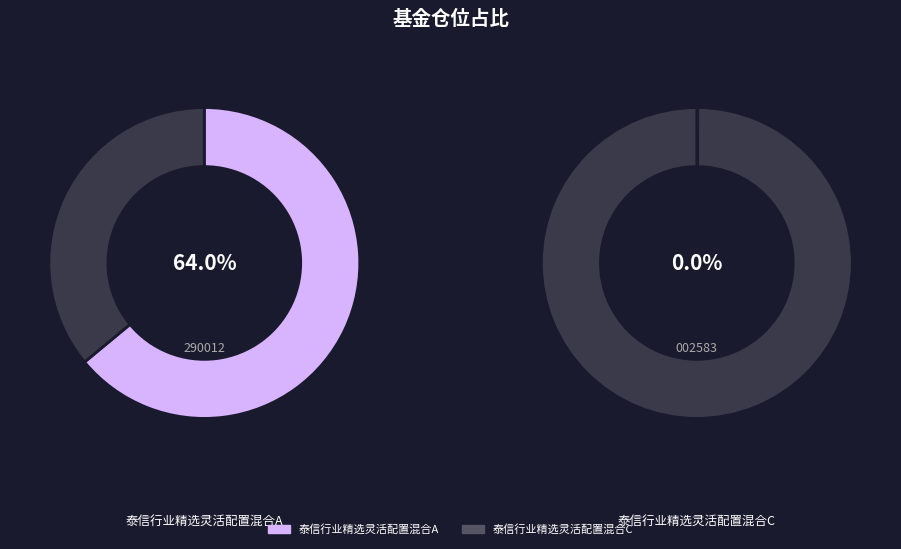

To the nearest percent, what is the difference between the largest and smallest slice percentages?

100%